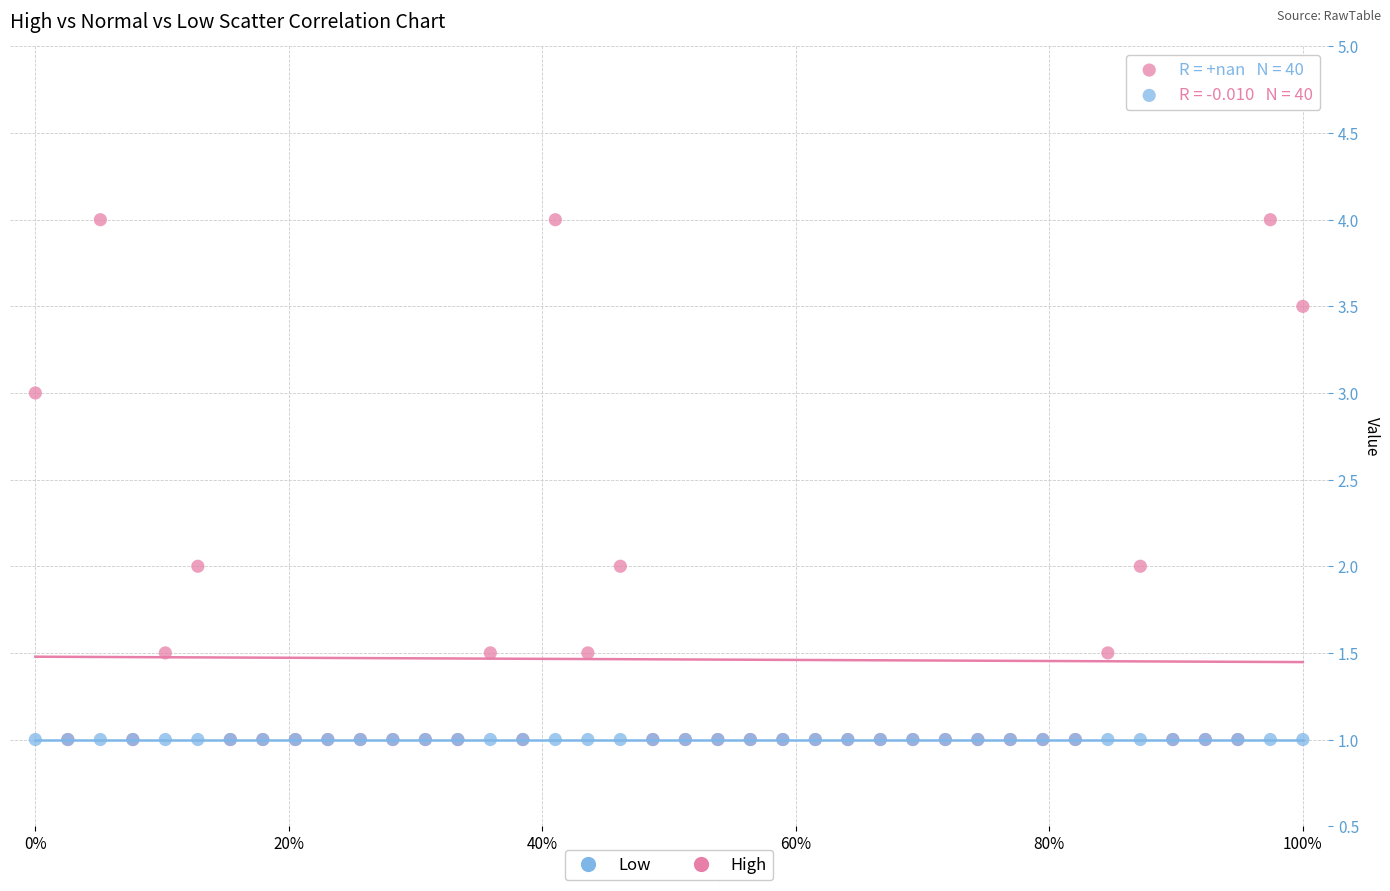

Which series contains the highest Y value?

High